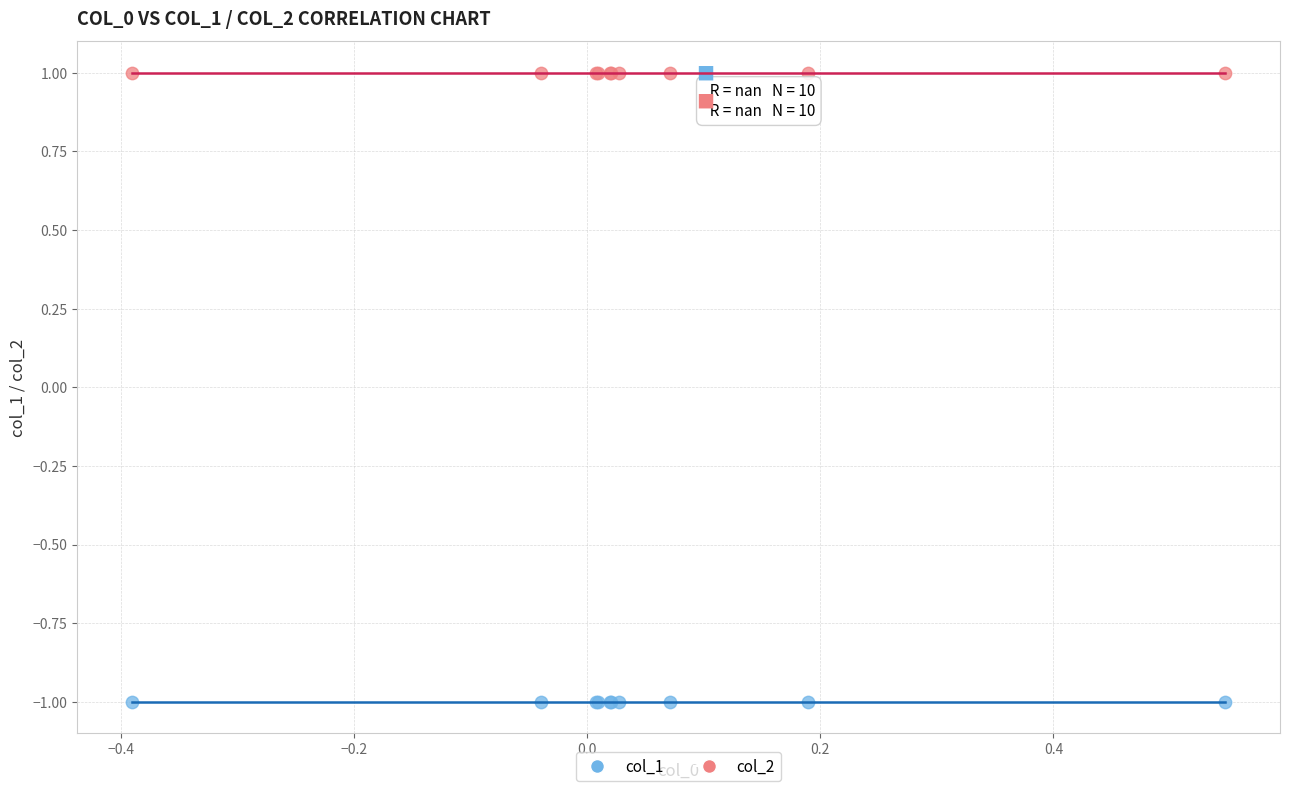

What are all the series names shown in the legend?

col_1, col_2